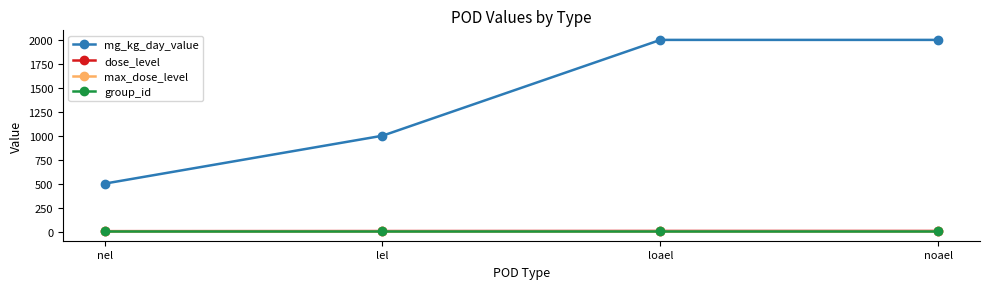

Is this an area chart (filled region under the line)?

No